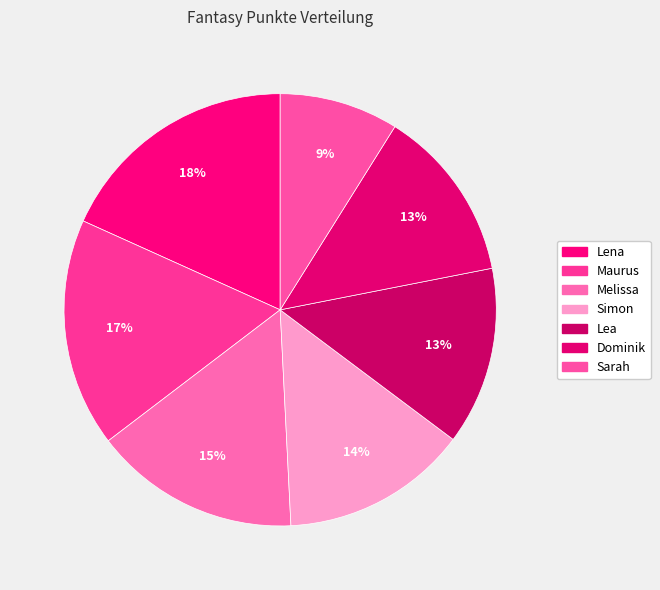

Which has a higher value, Sarah or Simon?

Simon